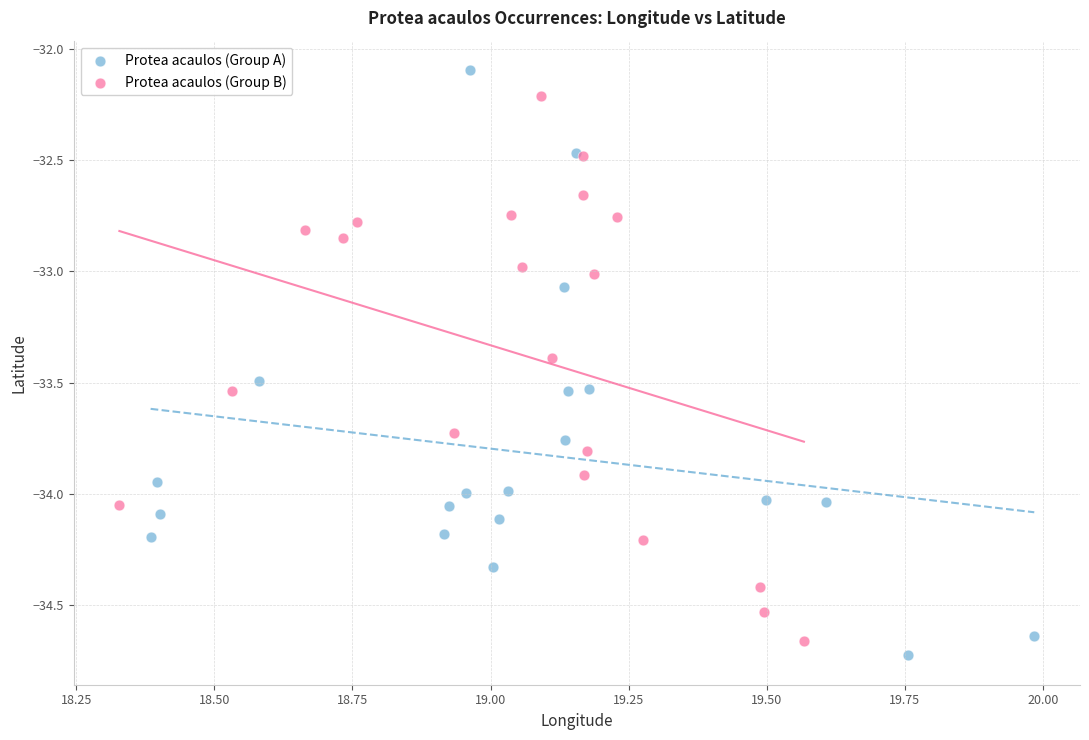

Which series has the largest Y range (max minus min)?

Protea acaulos (Group A)